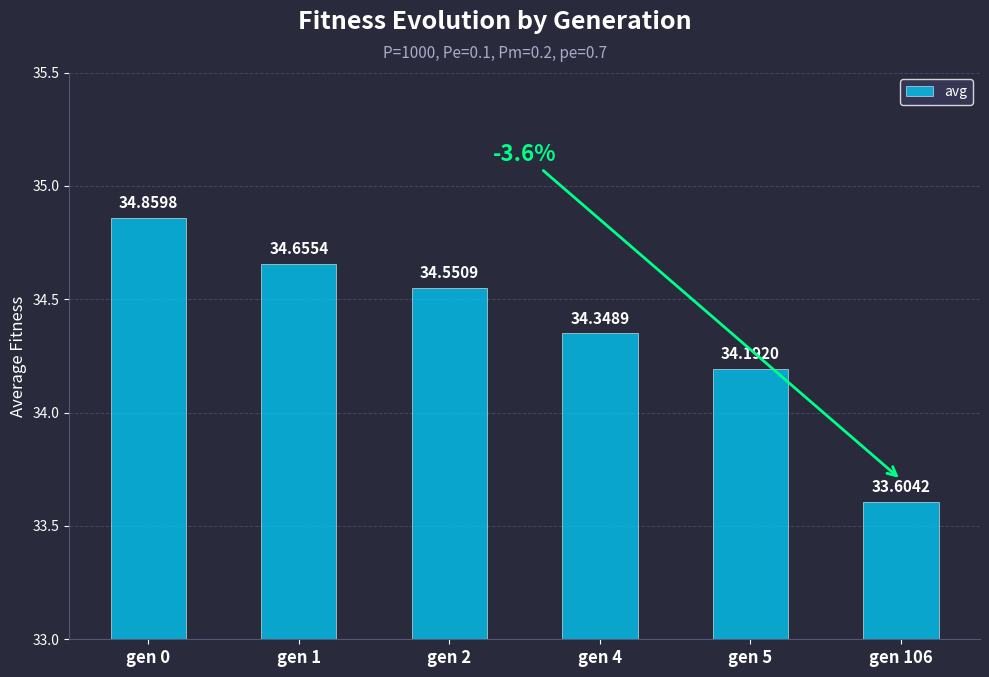

List the labels in order of value, smallest first.

gen 106, gen 5, gen 4, gen 2, gen 1, gen 0